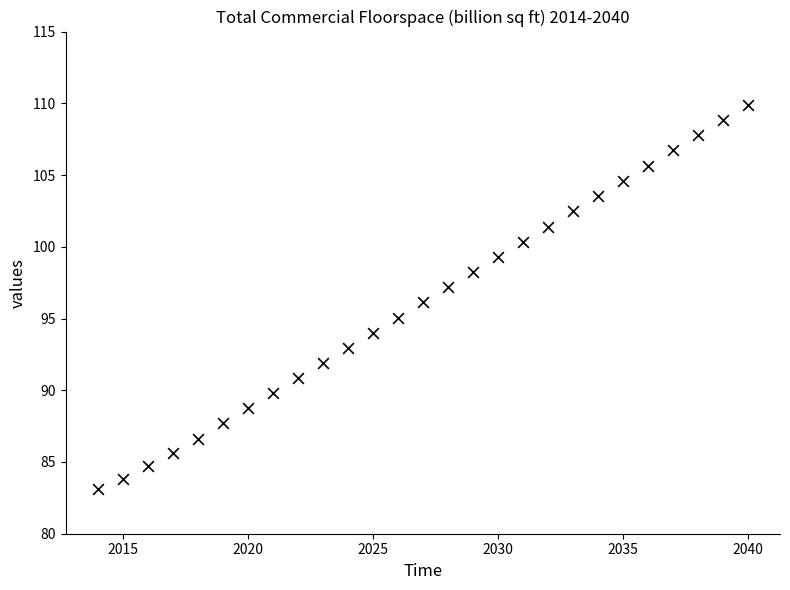

What is the range of X values (max minus min)?

26.0